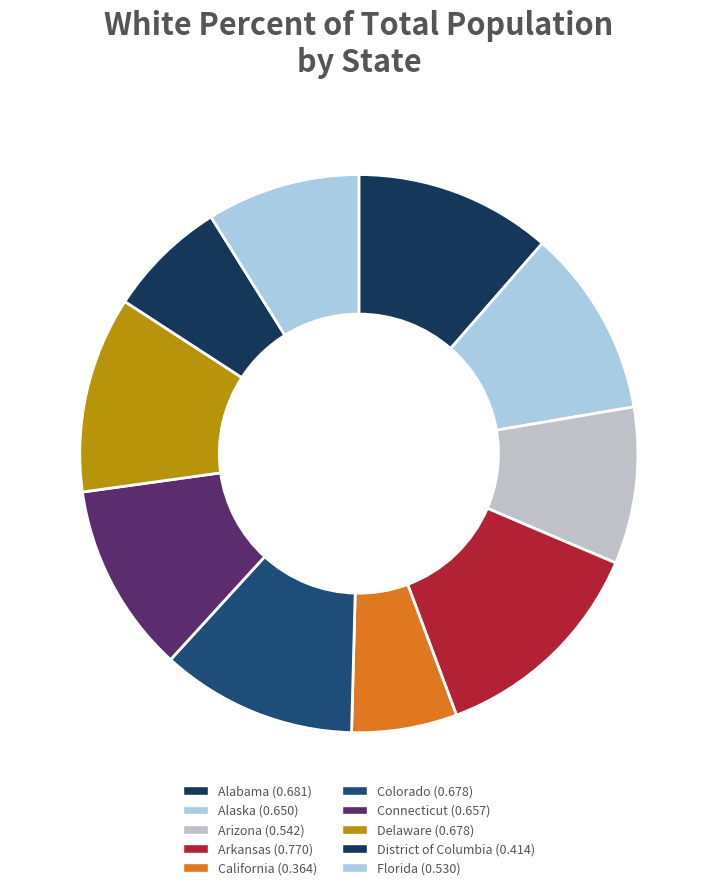

How many slices are in this pie chart?

10